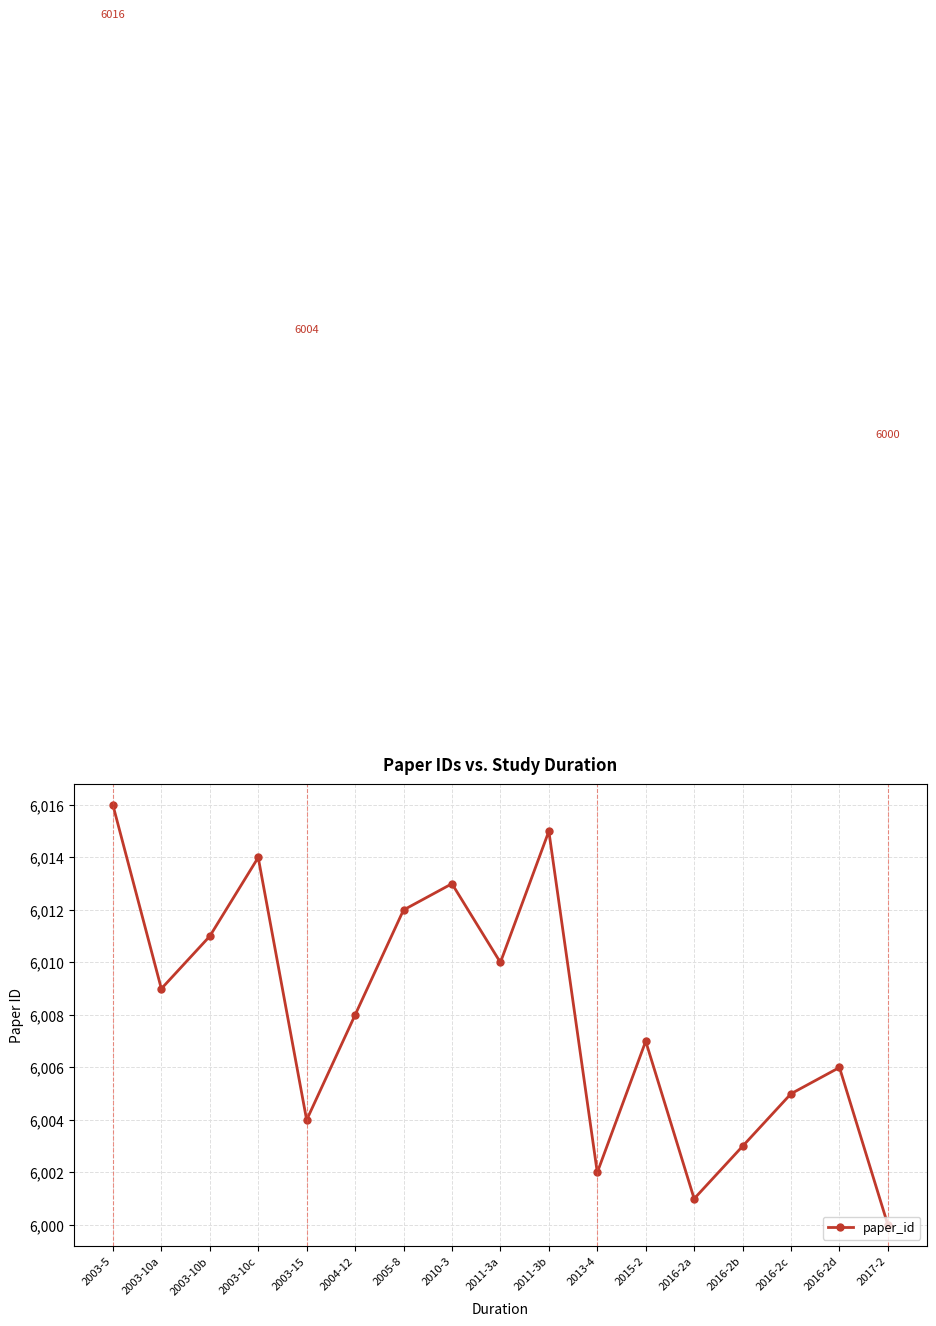

Rank the categories by value from highest to lowest.

2003-5, 2011-3b, 2003-10c, 2010-3, 2005-8, 2003-10b, 2011-3a, 2003-10a, 2004-12, 2015-2, 2016-2d, 2016-2c, 2003-15, 2016-2b, 2013-4, 2016-2a, 2017-2